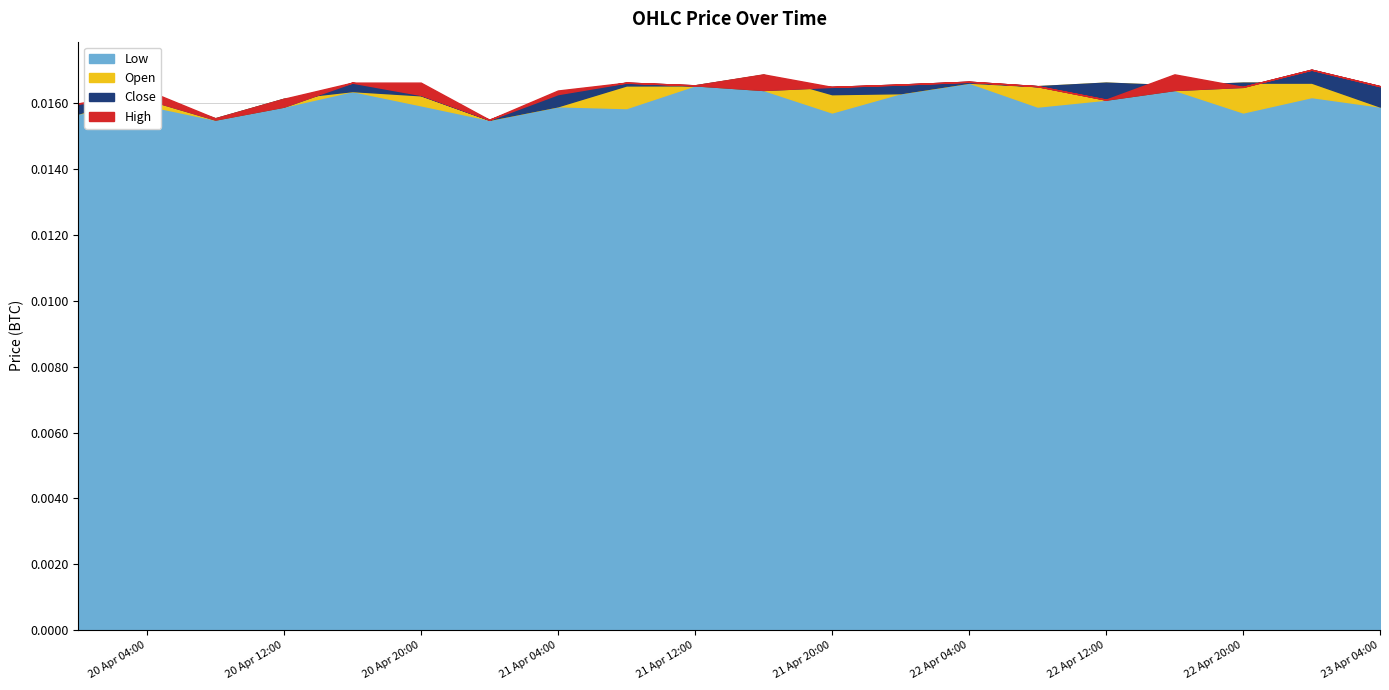

How many series are shown in this chart?

4